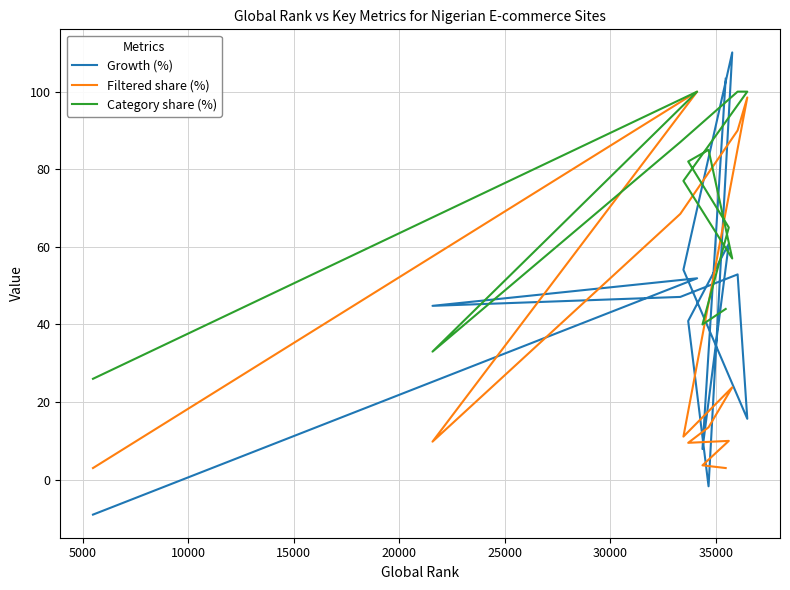

Which series has the largest total across all categories?

Category share (%)